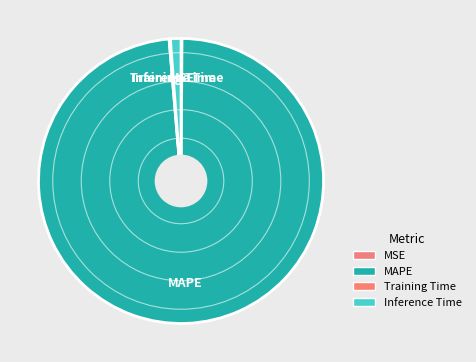

True or false: Inference Time accounts for 11% of the total.

False